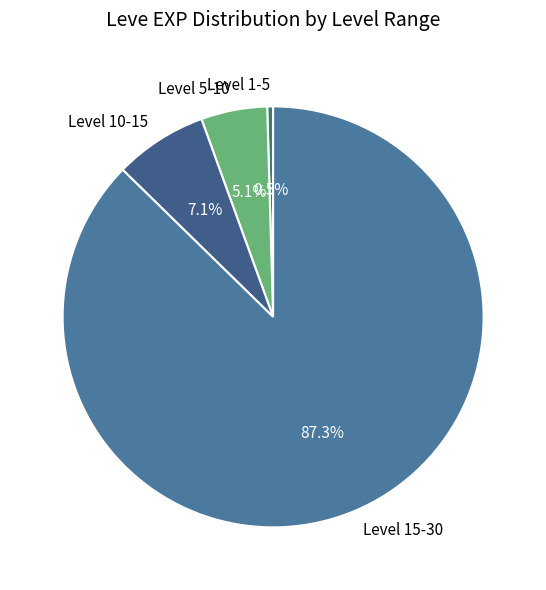

Is the sum of Level 15-30 and Level 5-10 greater than half?

Yes